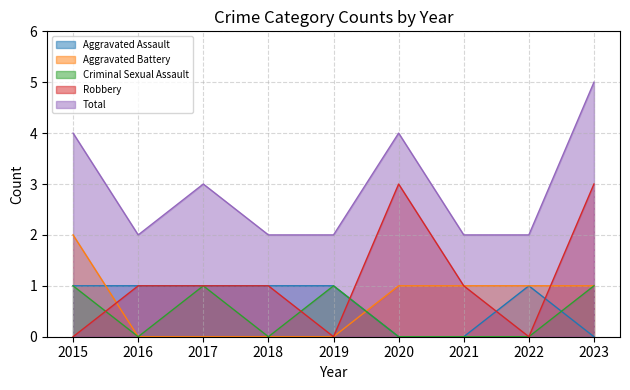

How many values in the Robbery series exceed 1?

2